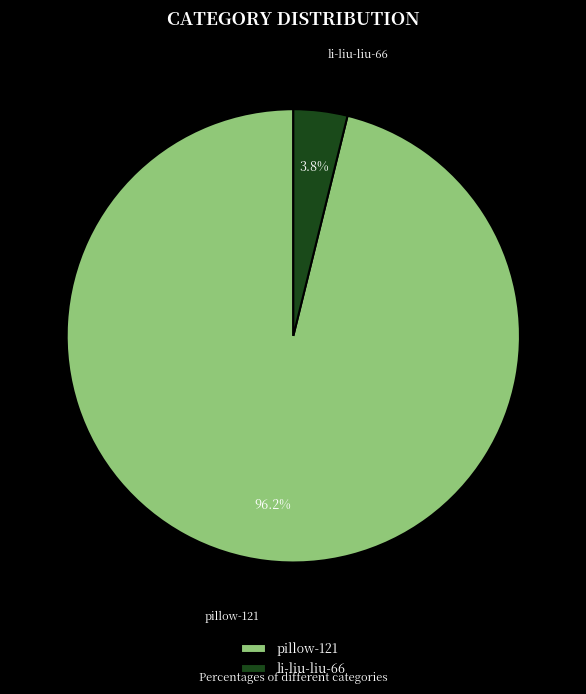

Does li-liu-liu-66 represent more than half of the total?

No